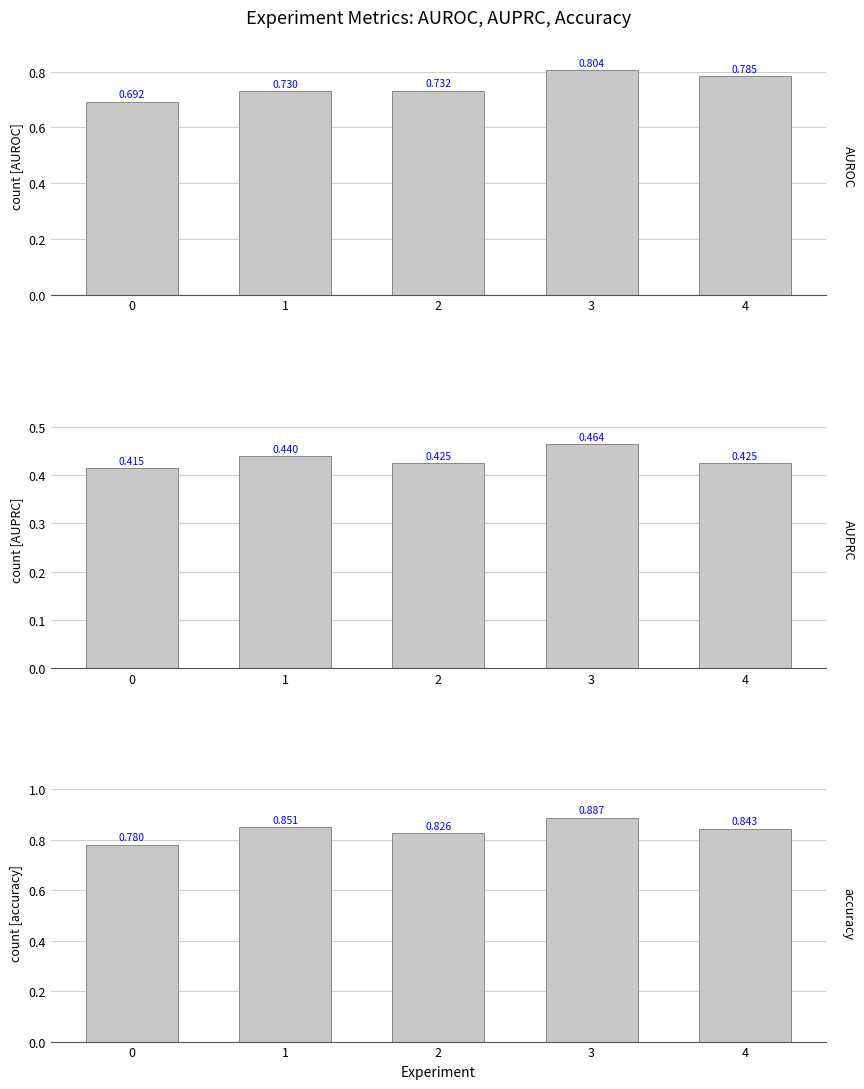

What is the value of the accuracy bar at the 1st from the left?

0.8